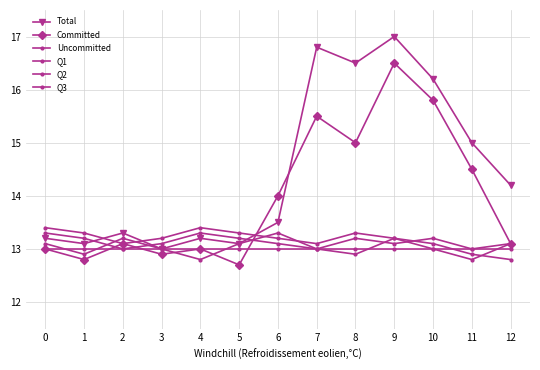

Which series has the widest spread of values?

Total